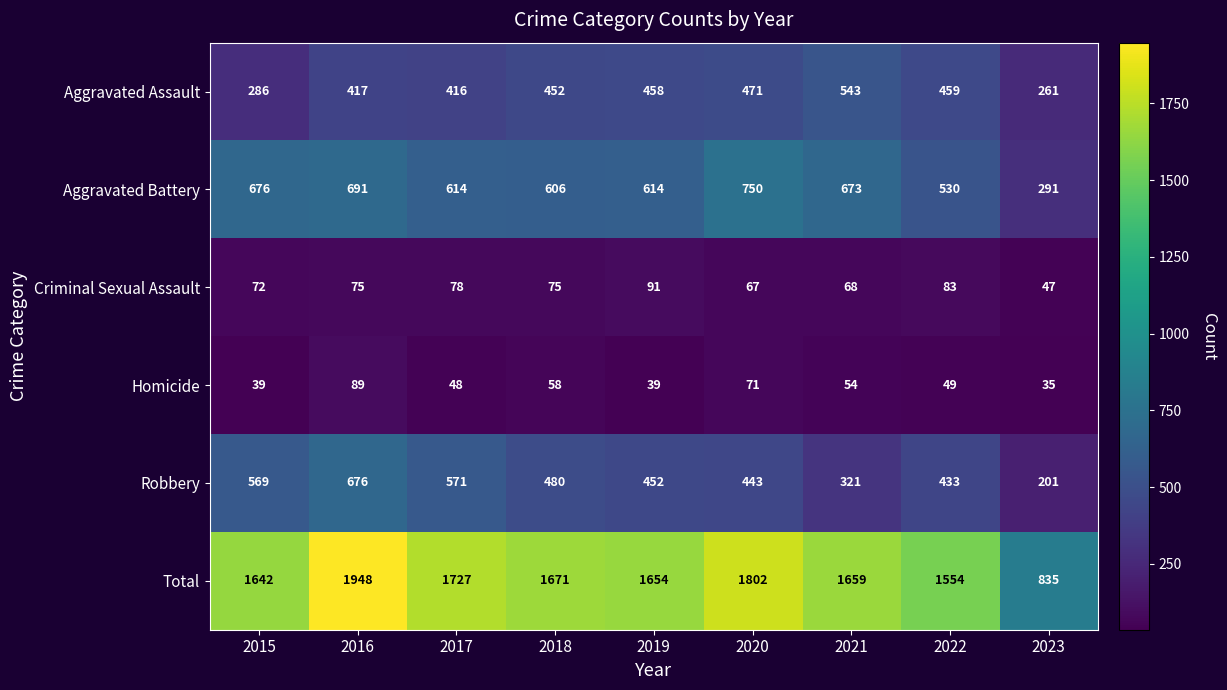

What is the sum of the Aggravated Battery values at 2021 and 2016?

1364